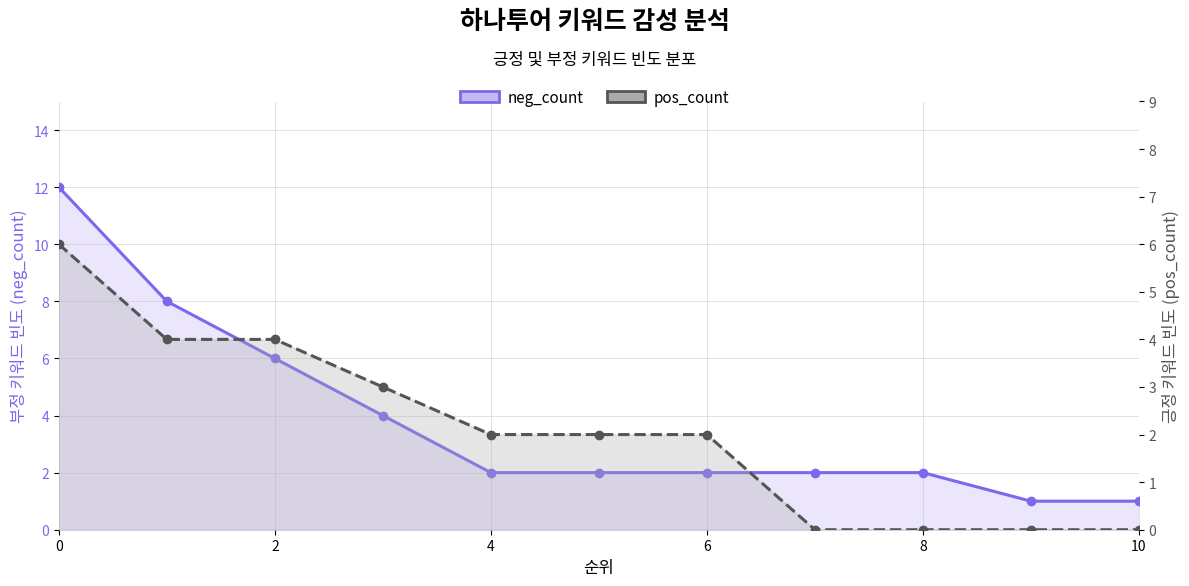

Which series has the widest spread of values?

neg_count